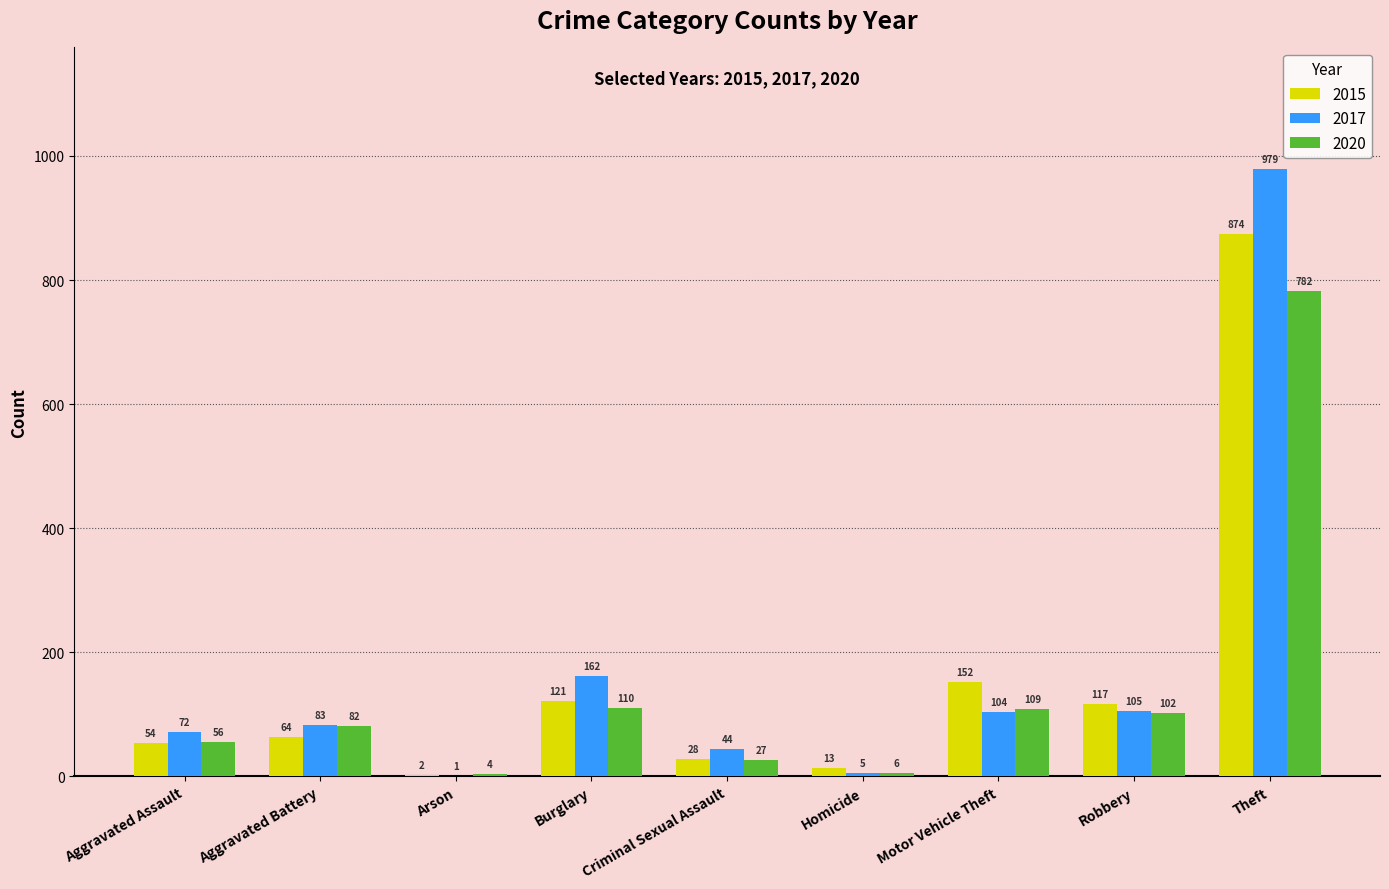

Count the number of categories in the chart.

9